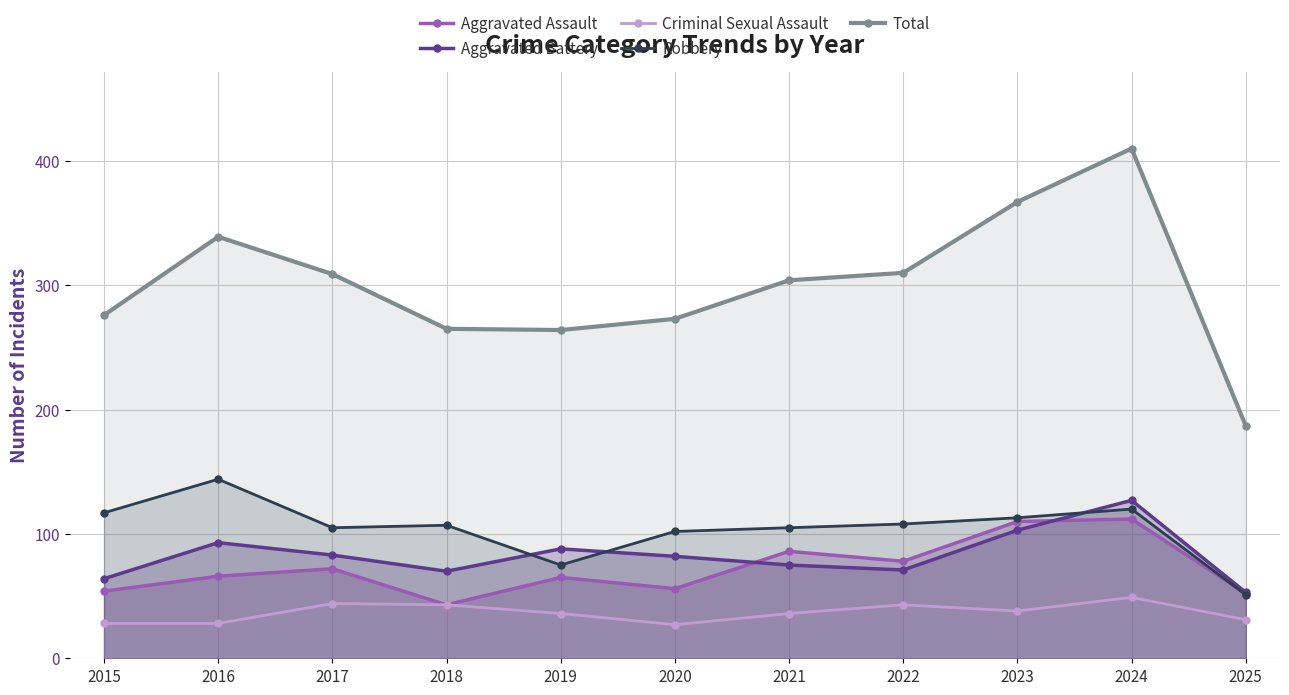

Which has a higher value, 2023 or 2024?

2024